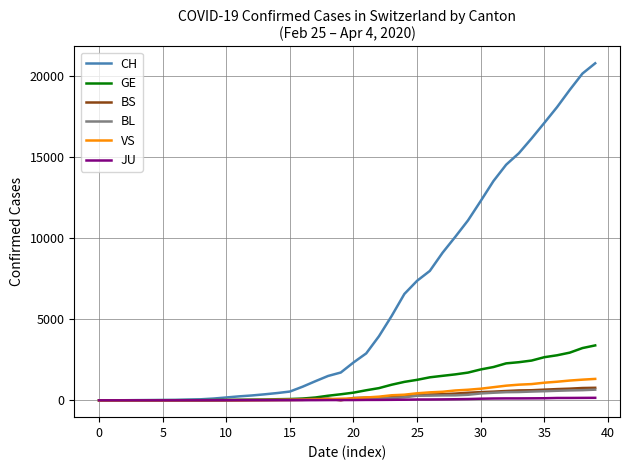

Which series has the largest total across all categories?

CH